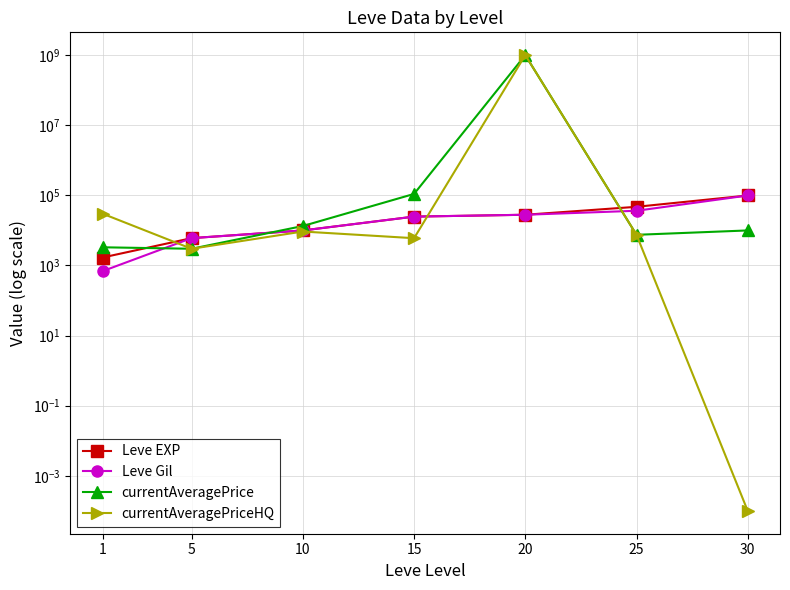

How many distinct data groups are displayed?

4